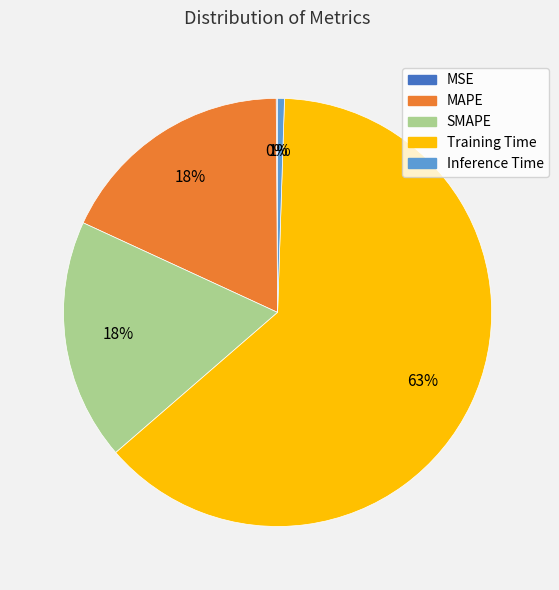

Is there a majority slice in this chart?

Yes